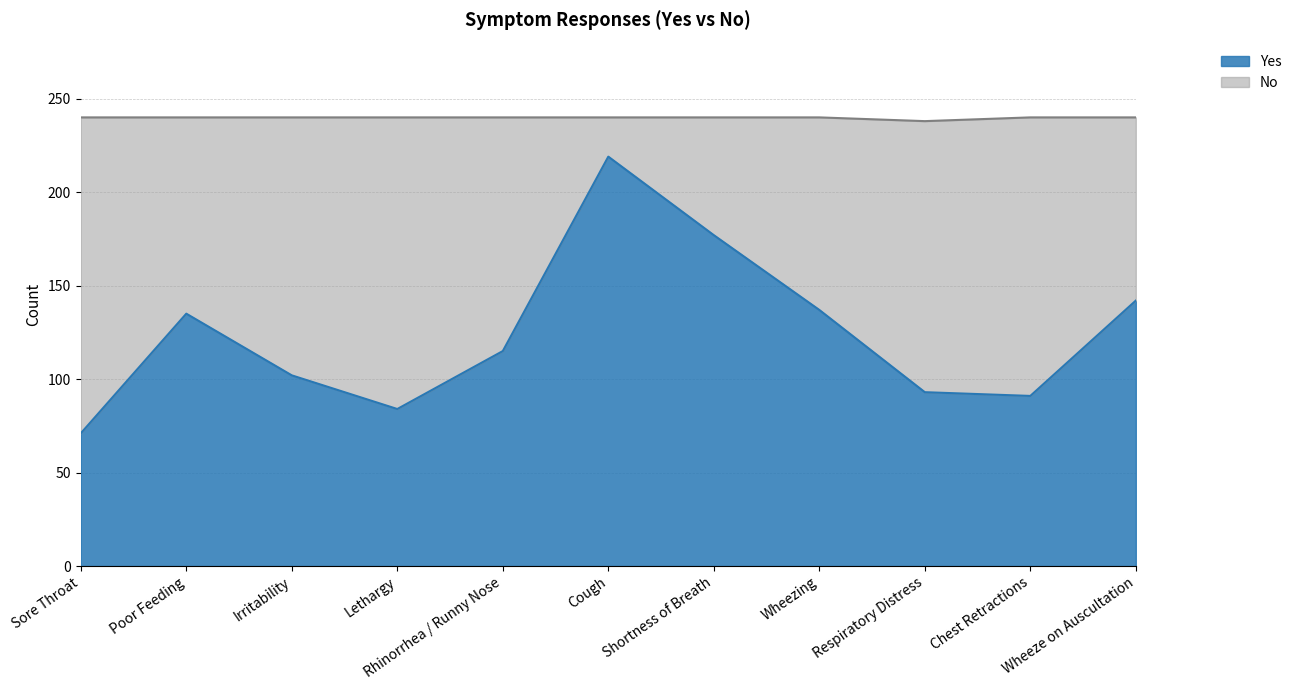

What is the approximate value at Shortness of Breath?

177